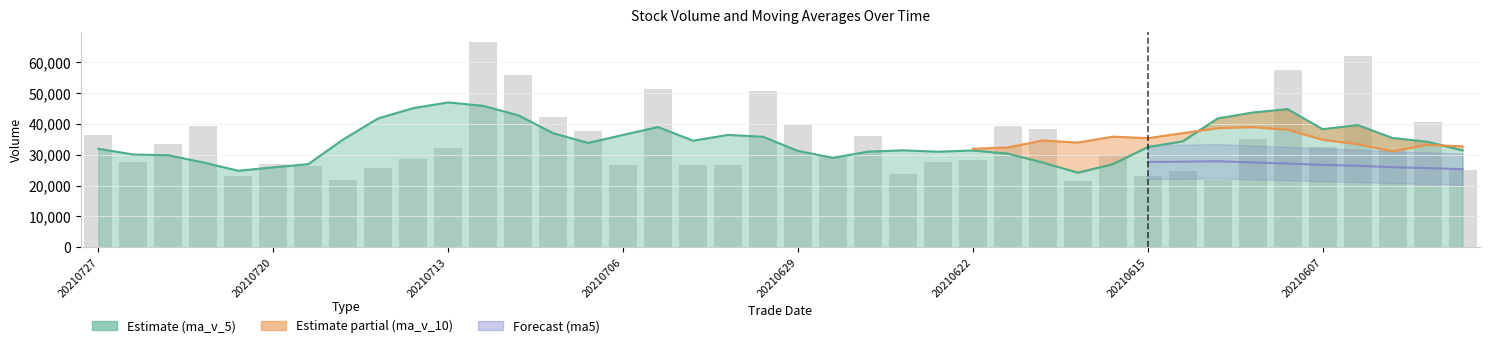

What value does the data have at 36?

61875.7